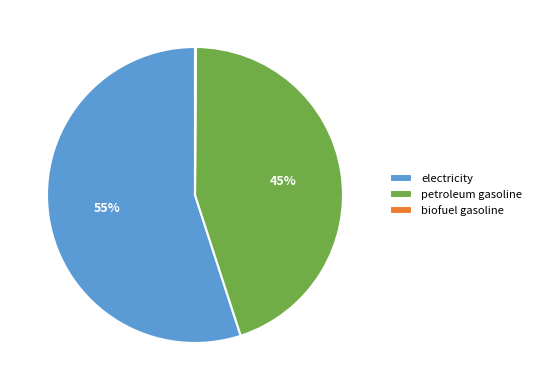

Is it true that electricity is 64% of the pie?

False